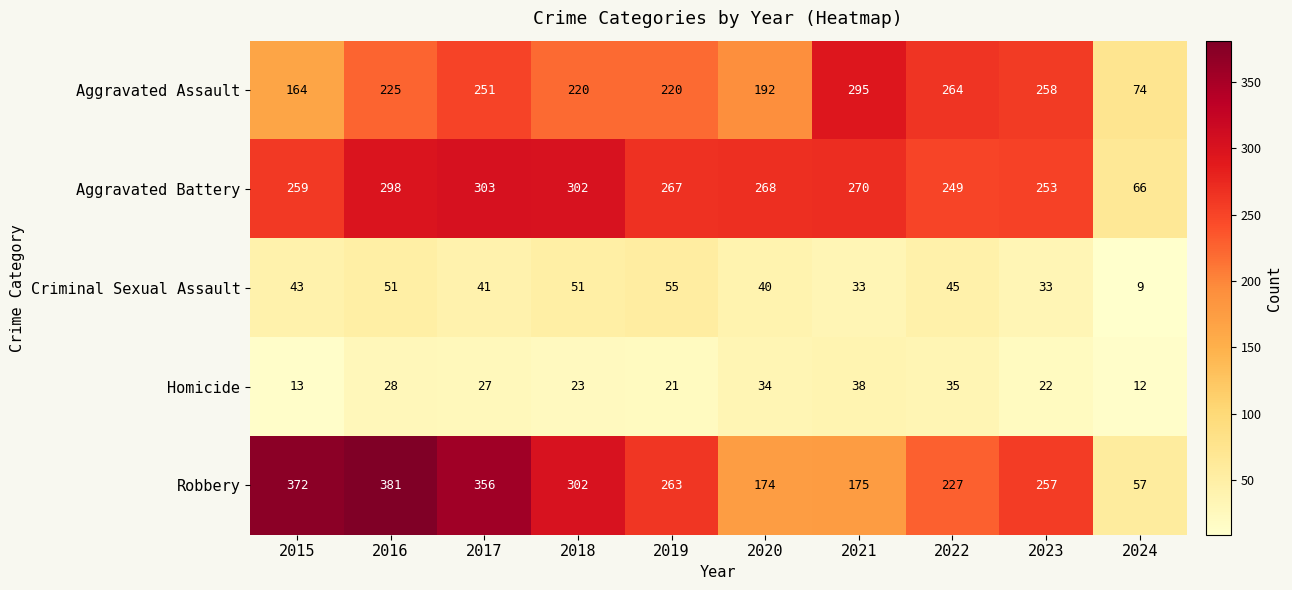

What is the approximate value of Criminal Sexual Assault at 2016?

51